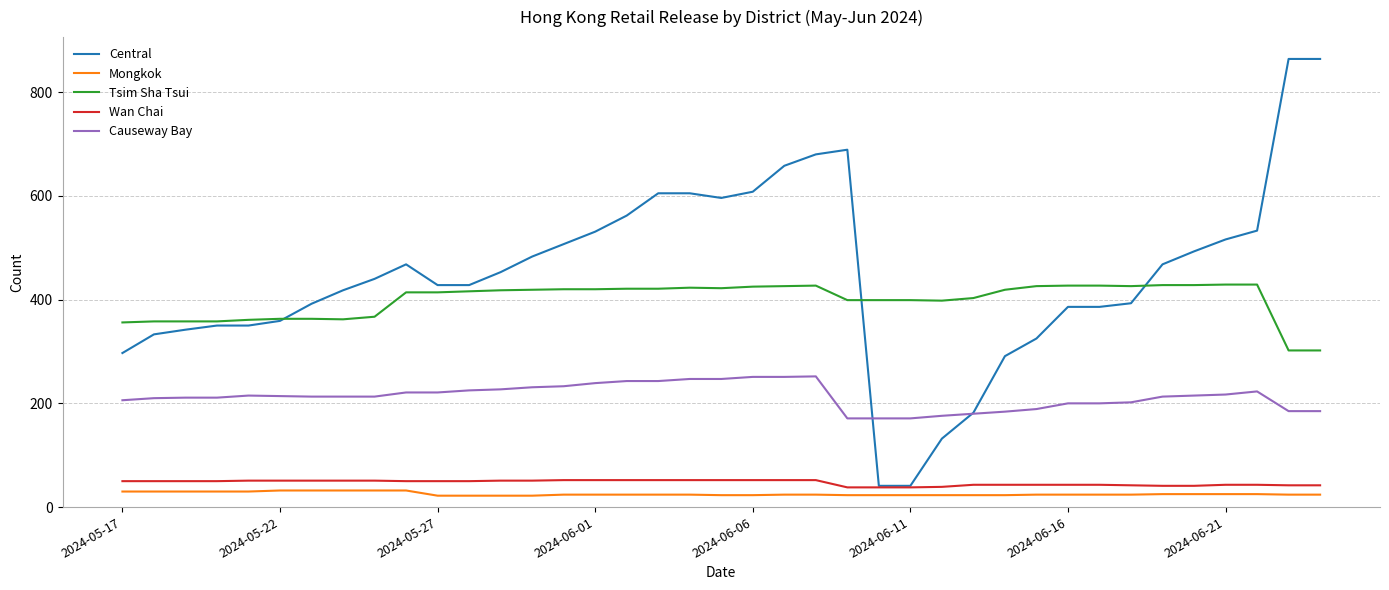

What is the maximum value shown in the chart?

864